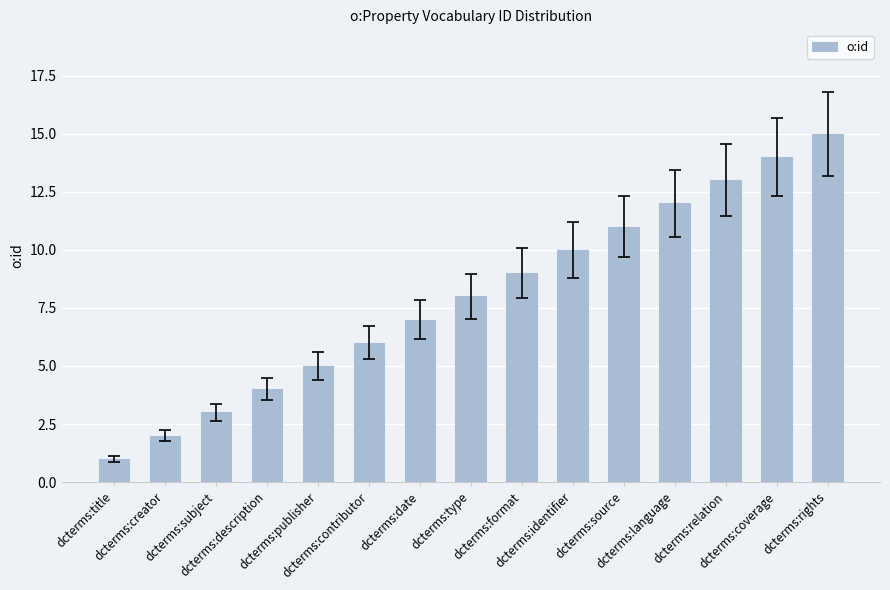

The chart shows a value of 9 at dcterms:format. True or false?

True